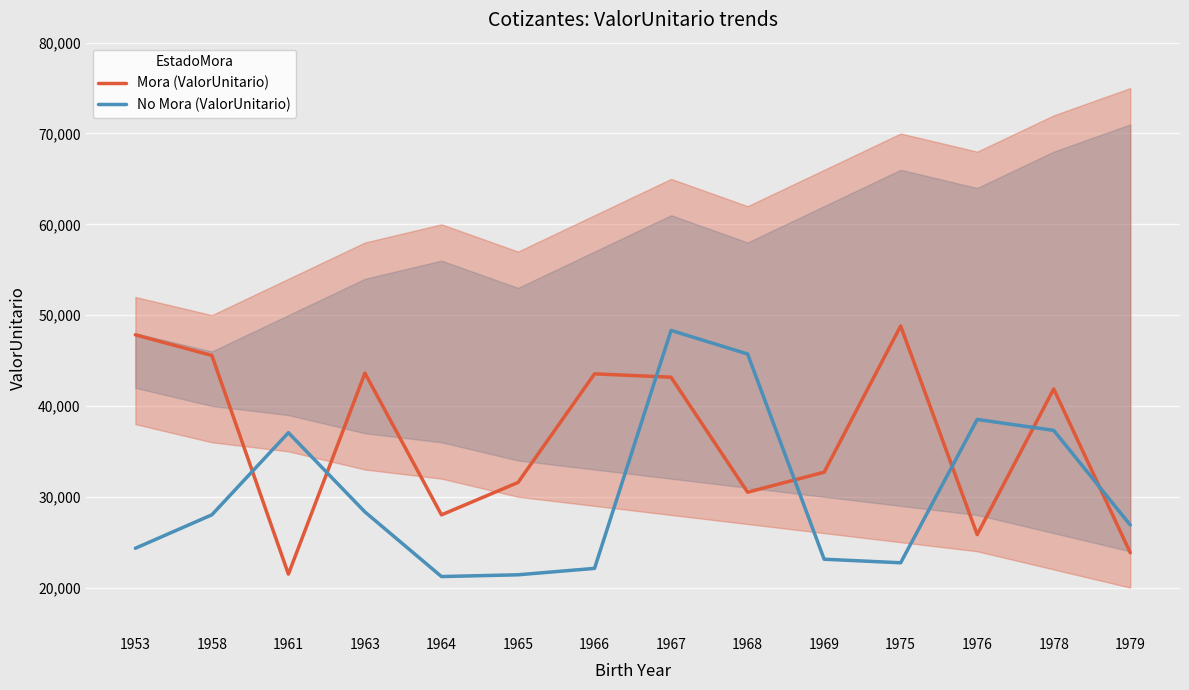

What is the value of the No Mora (ValorUnitario) point at the 6th from the left?

21411.1